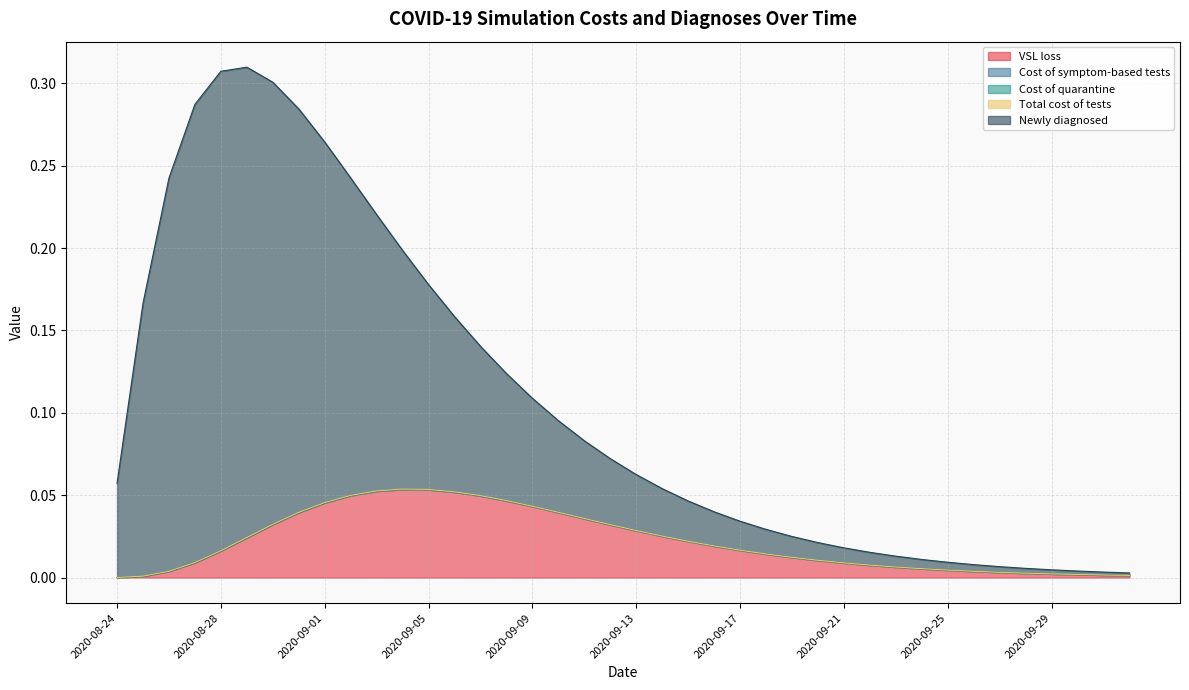

True or false: VSL loss has more than 2 points higher than both neighbors.

False